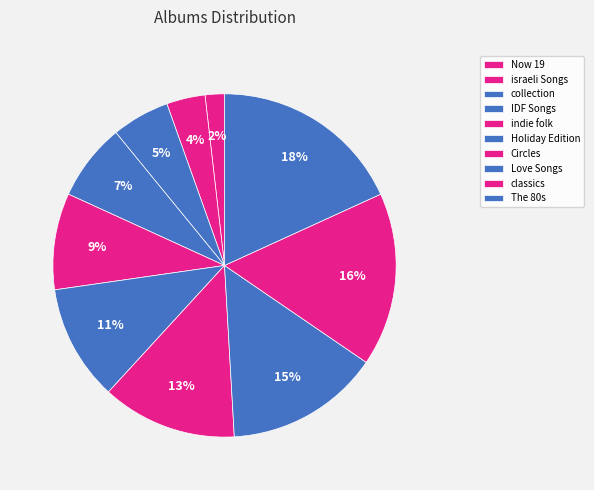

Does israeli Songs account for over 50% of the chart?

No